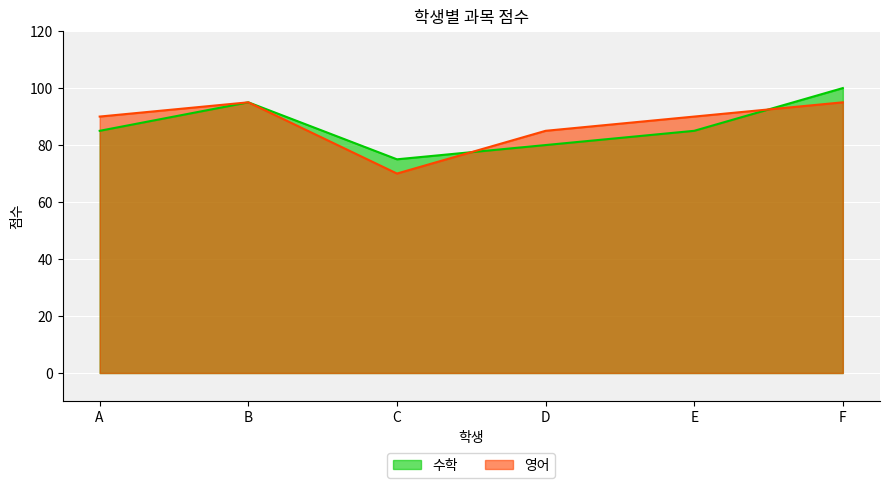

True or false: 수학 has more than 2 interior local peaks.

False